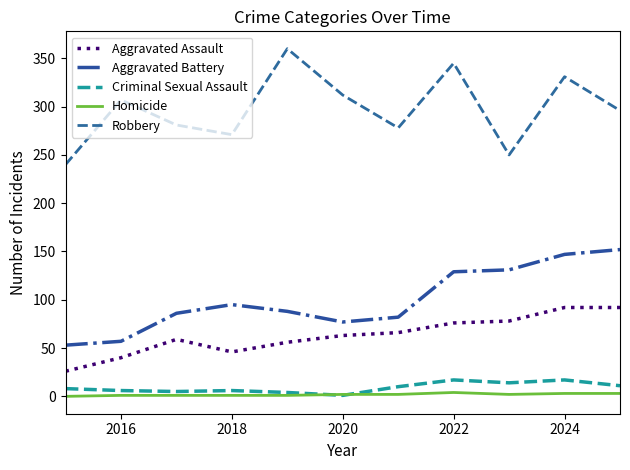

True or false: Homicide and Aggravated Battery intersect in this chart.

False